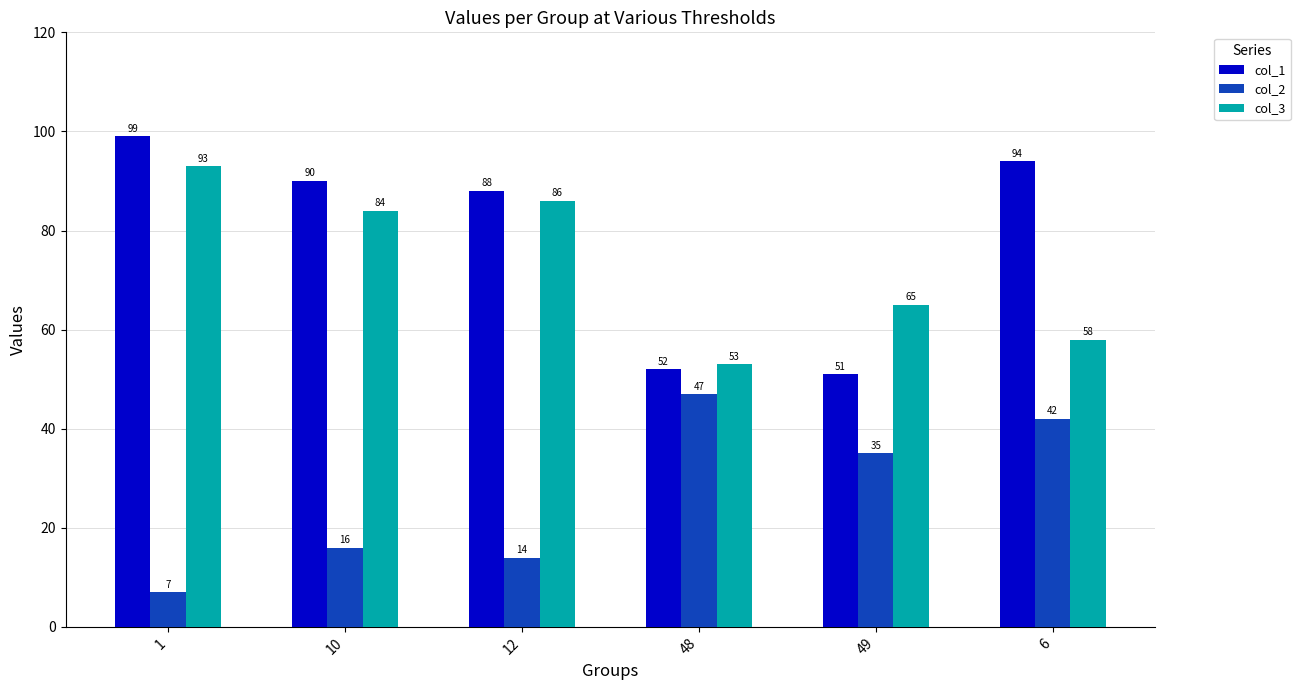

How many groups of bars are there?

6